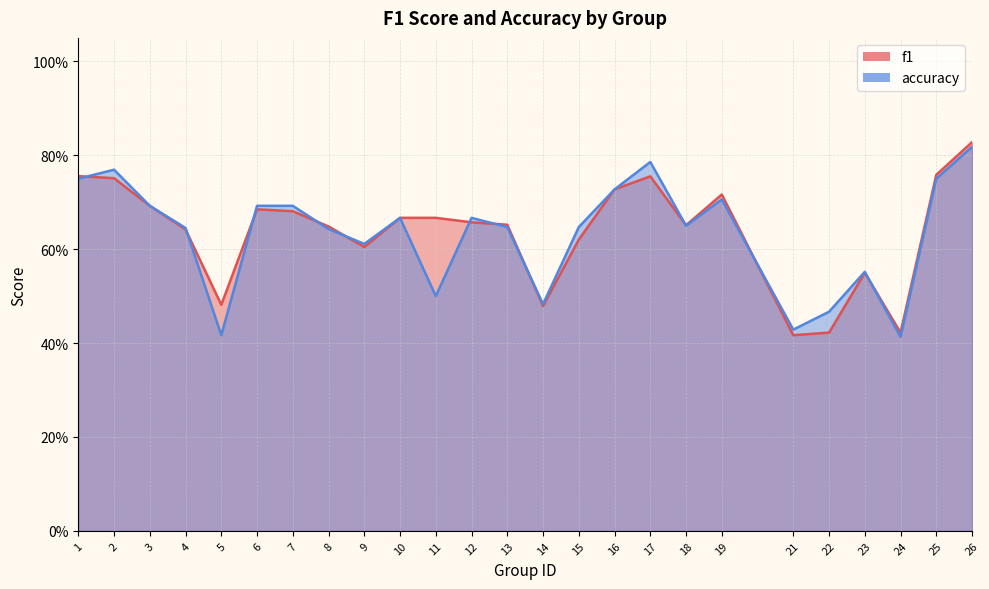

The f1 series shows 0.3 at 12. True or false?

False